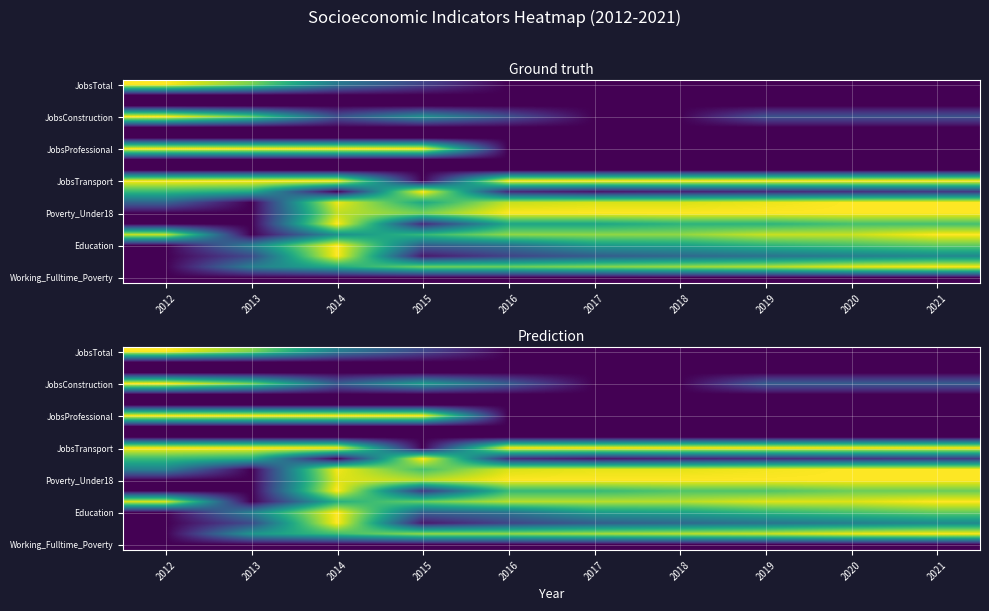

What is the greatest value displayed?

1.0